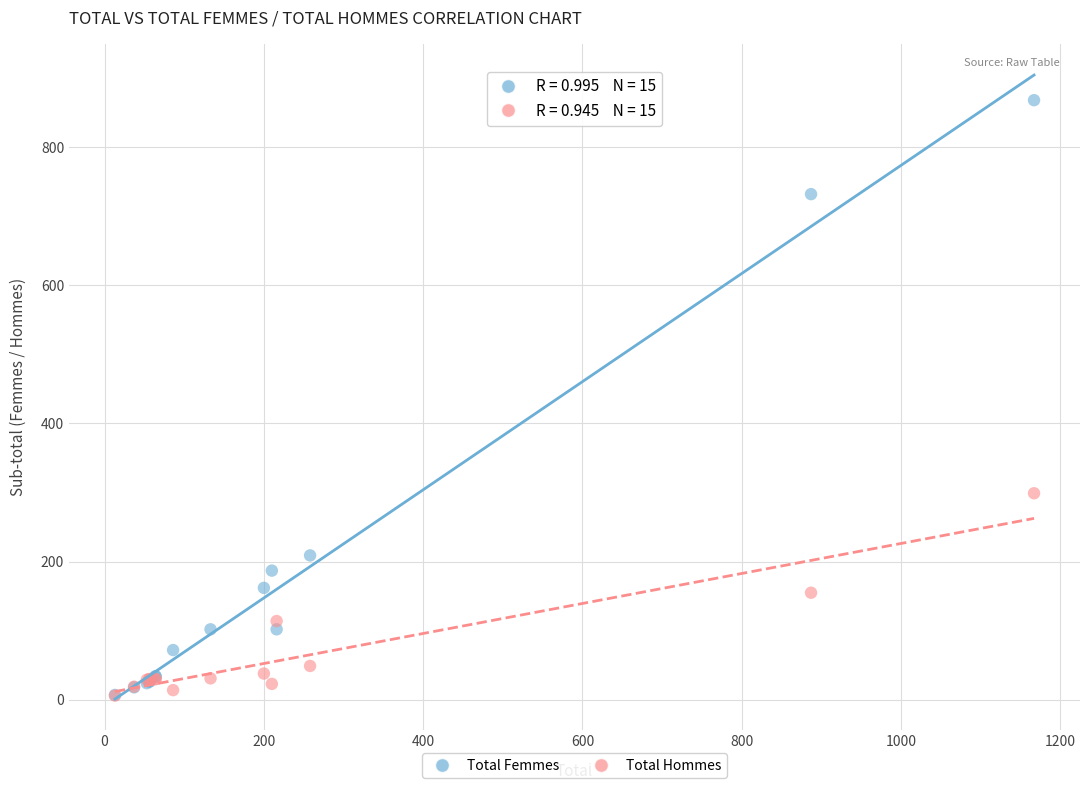

In the Total Femmes series, what Y value is closest to 437?

209